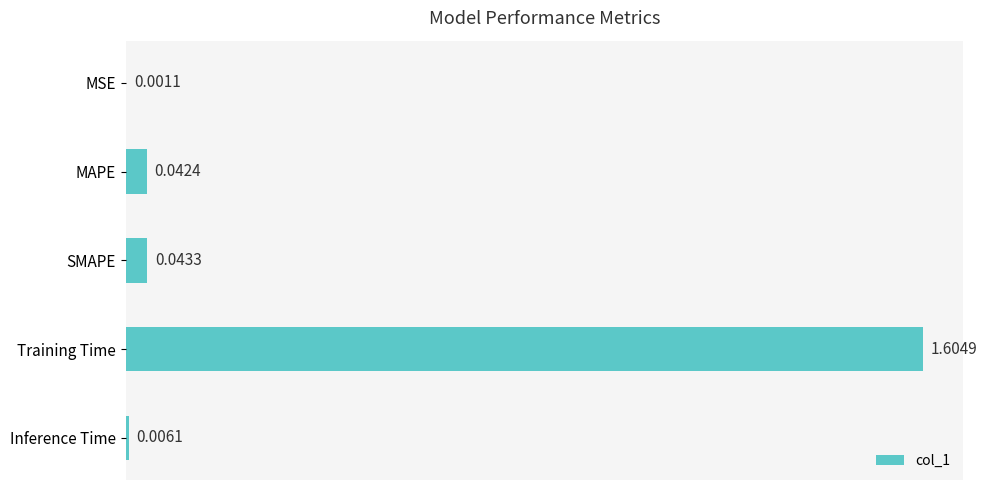

Which category has the highest value across all series?

Training Time